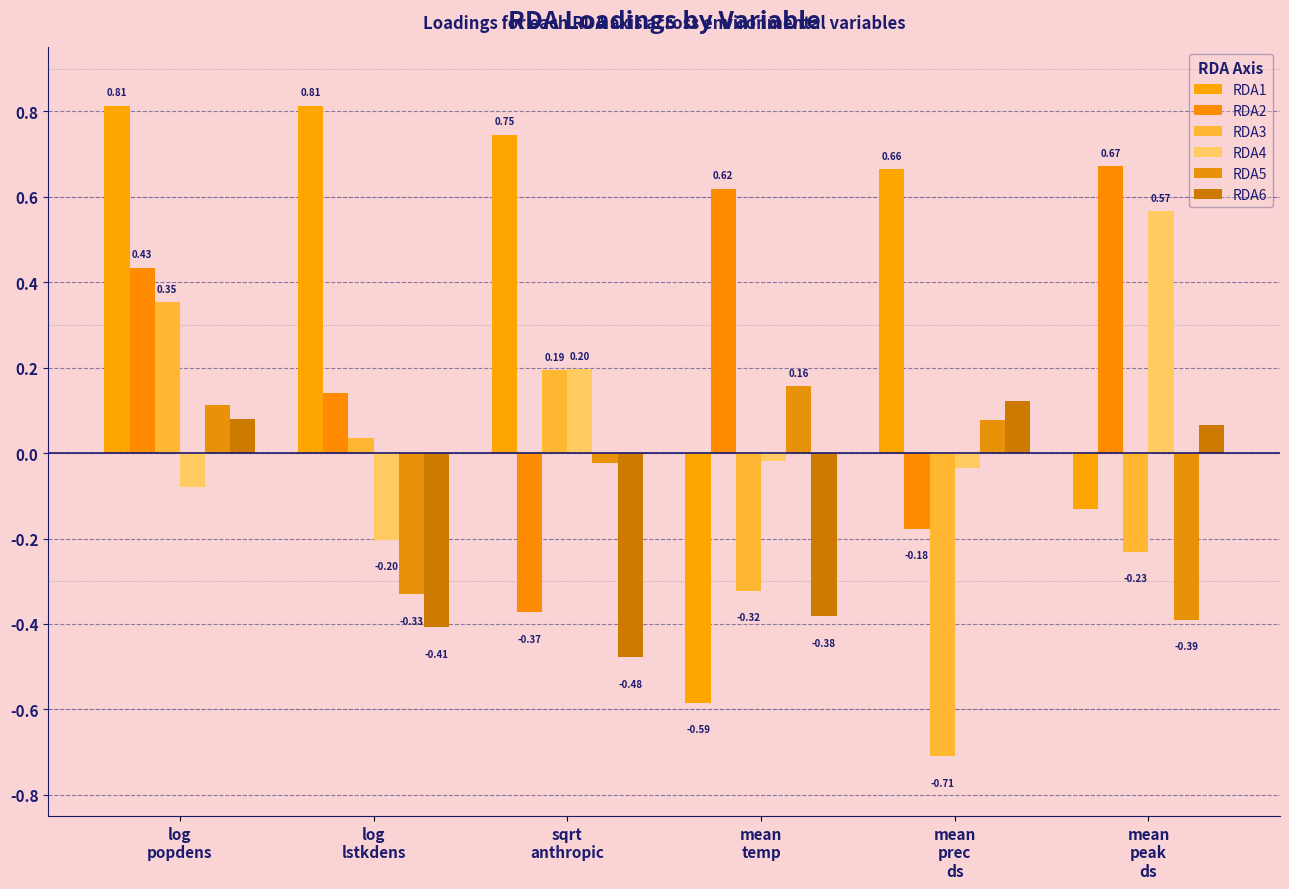

Reading right to left, extract all data points from this chart.

RDA1: mean
peak
ds=-0.1	mean
prec
ds=0.7	mean
temp=-0.6	sqrt
anthropic=0.7	log
lstkdens=0.8	log
popdens=0.8
RDA2: mean
peak
ds=0.7	mean
prec
ds=-0.2	mean
temp=0.6	sqrt
anthropic=-0.4	log
lstkdens=0.1	log
popdens=0.4
RDA3: mean
peak
ds=-0.2	mean
prec
ds=-0.7	mean
temp=-0.3	sqrt
anthropic=0.2	log
lstkdens=0.0	log
popdens=0.4
RDA4: mean
peak
ds=0.6	mean
prec
ds=-0.0	mean
temp=-0.0	sqrt
anthropic=0.2	log
lstkdens=-0.2	log
popdens=-0.1
RDA5: mean
peak
ds=-0.4	mean
prec
ds=0.1	mean
temp=0.2	sqrt
anthropic=-0.0	log
lstkdens=-0.3	log
popdens=0.1
RDA6: mean
peak
ds=0.1	mean
prec
ds=0.1	mean
temp=-0.4	sqrt
anthropic=-0.5	log
lstkdens=-0.4	log
popdens=0.1